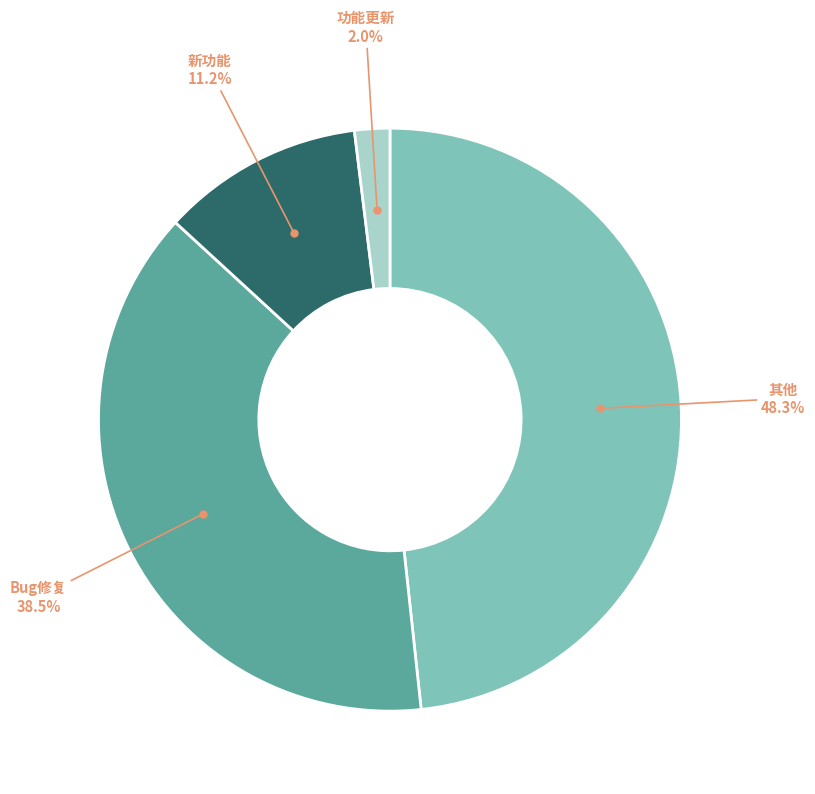

How many slices are in this pie chart?

4